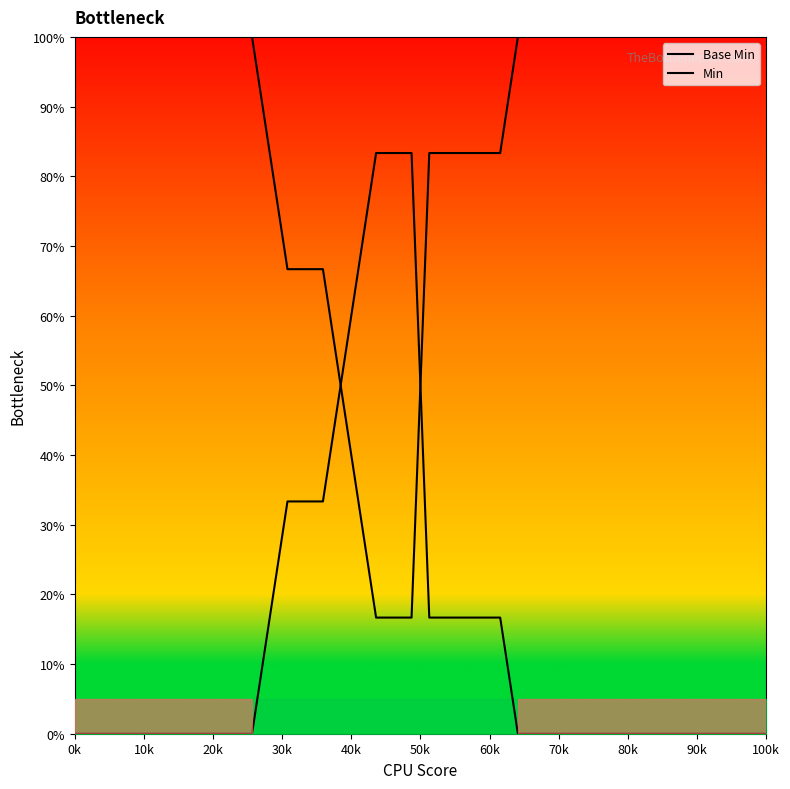

How many data points in Base Min are less than 100?

14